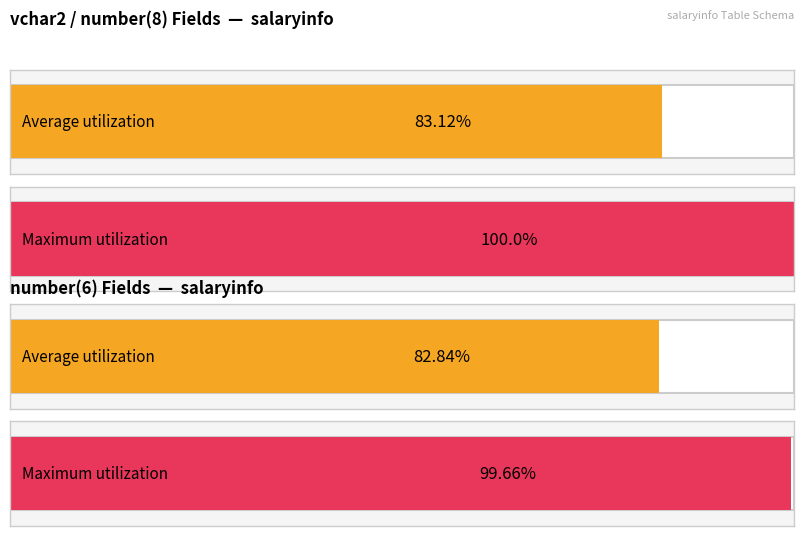

Is it true that Average utilization equals 4 at insertDate?

False